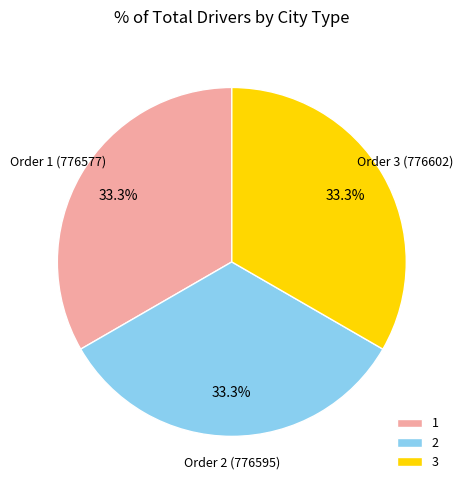

Is there any slice that represents more than half of the pie?

No